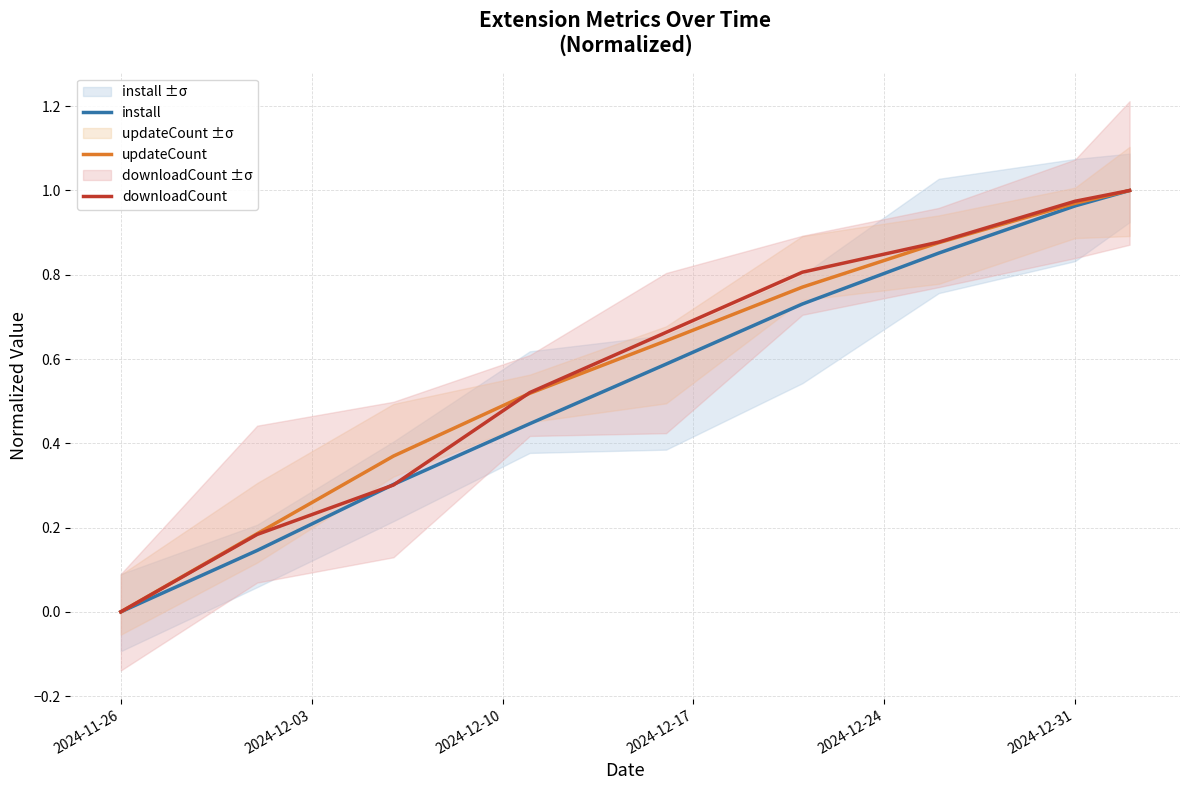

What is the label of the 8th point from the right?

2024-12-03